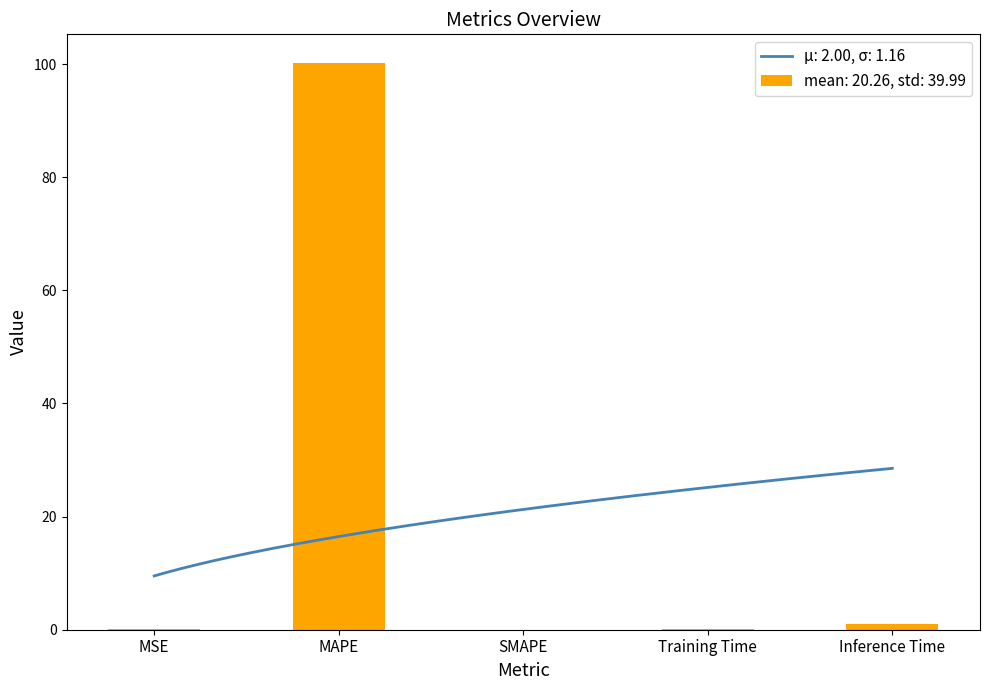

What position from the right is MAPE?

4